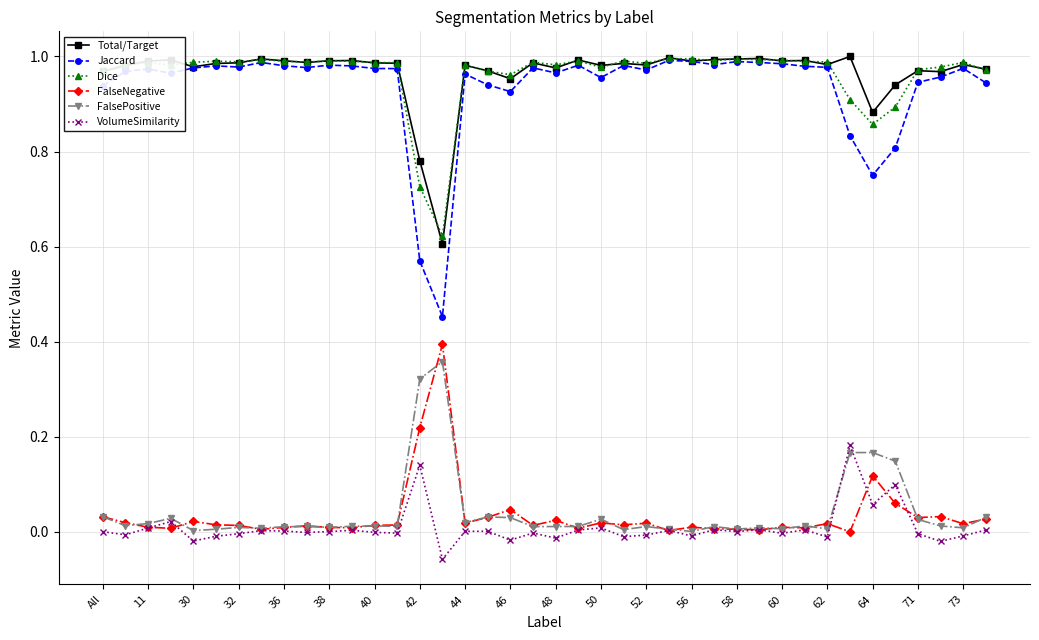

Which series has the widest spread of values?

Jaccard